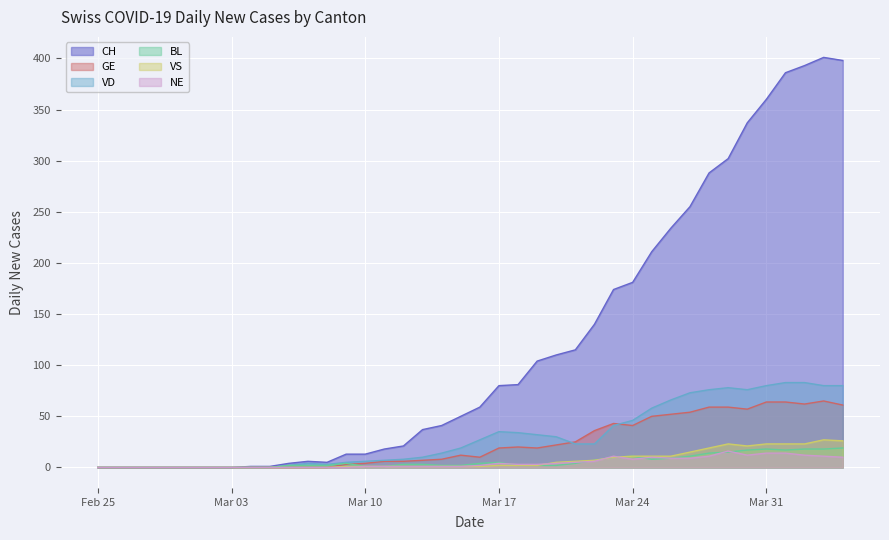

Reading left to right, transcribe all the data shown in this chart.

CH: 0	0	0	0	0	0	0	0	1	1	4	6	5	13	13	18	21	37	41	50	59	80	81	104	110	115	140	174	181	211	234	255	288	302	337	360	386	393	401	398
GE: 0	0	0	0	0	0	0	0	0	0	0	0	0	3	4	6	6	7	8	12	10	19	20	19	22	25	36	43	41	50	52	54	59	59	57	64	64	62	65	61
VD: 0	0	0	0	0	0	0	0	0	0	2	4	3	5	6	7	8	10	14	19	27	35	34	32	30	23	23	41	46	58	66	73	76	78	76	80	83	83	80	80
BL: 0	0	0	0	0	0	0	0	0	0	2	2	2	4	1	1	3	3	2	2	4	5	2	2	2	4	7	10	11	8	9	11	14	15	17	18	17	18	18	19
VS: 0	0	0	0	0	0	0	0	0	0	0	0	0	1	1	1	1	1	1	1	1	2	2	2	5	6	7	10	11	11	11	15	19	23	21	23	23	23	27	26
NE: 0	0	0	0	0	0	0	0	0	0	0	0	0	0	1	1	1	1	1	1	2	4	3	3	4	5	6	11	8	10	9	9	11	16	12	14	14	12	11	10